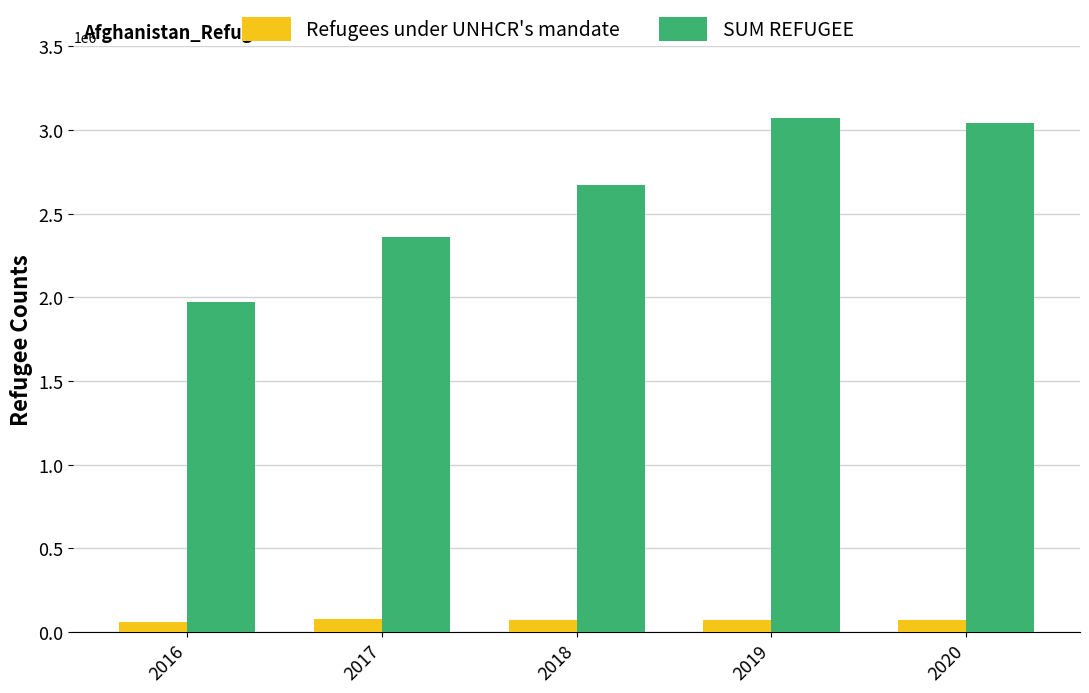

List the labels in order of SUM REFUGEE value, smallest first.

2016, 2017, 2018, 2020, 2019